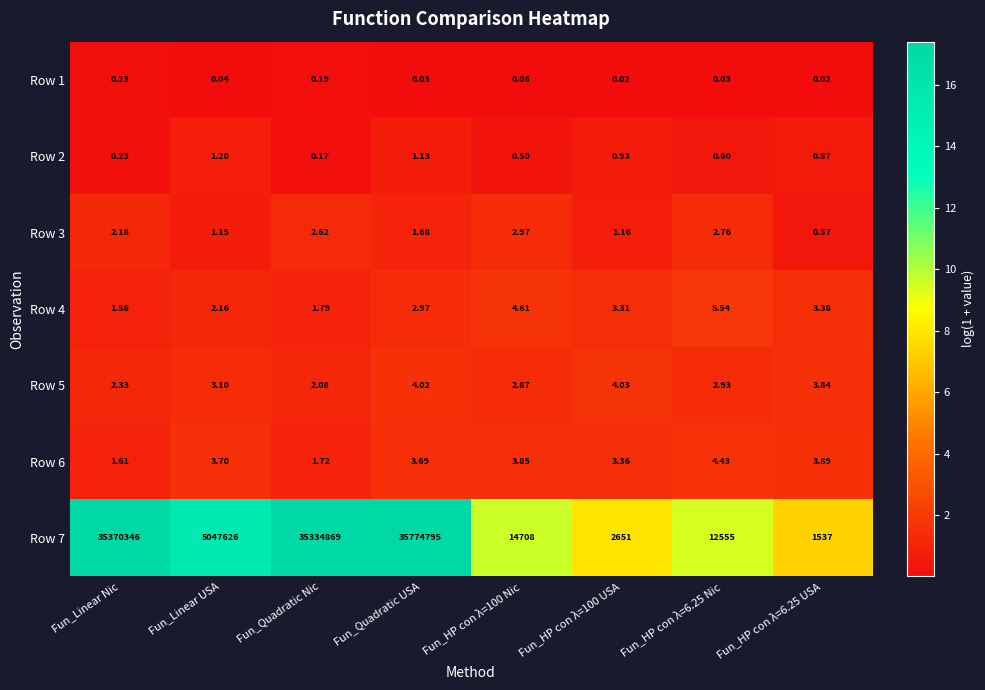

Which series has the largest total across all categories?

Row 7